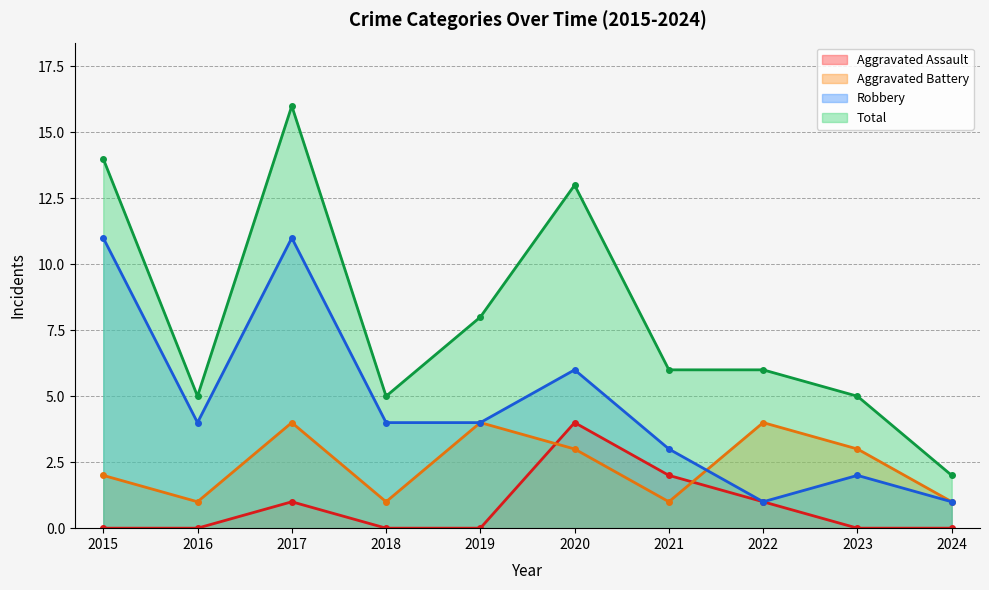

True or false: Total has more than 2 interior local peaks.

False